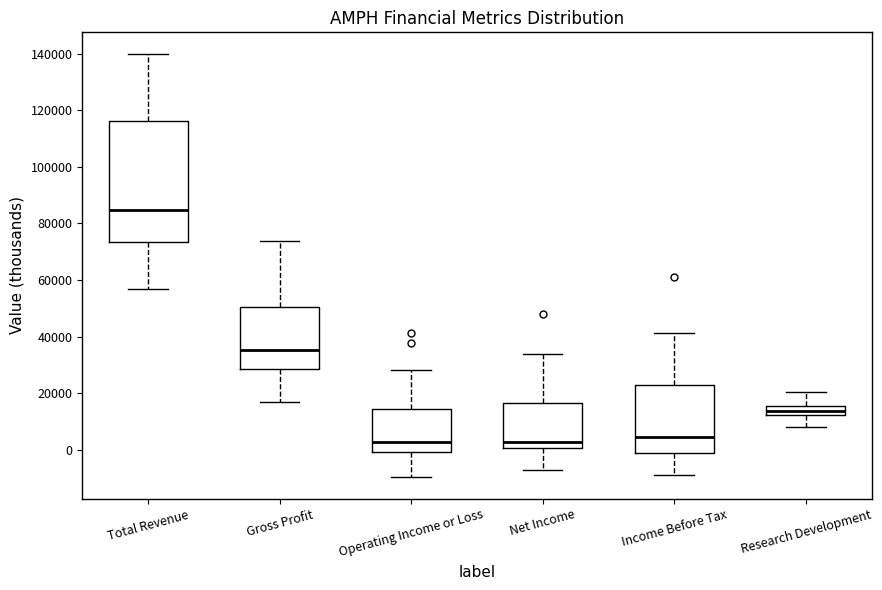

Where does the upper whisker of the box for Income Before Tax end on the y-axis? The values are not printed on the chart, so give them approximately, as read against the axis.

42000